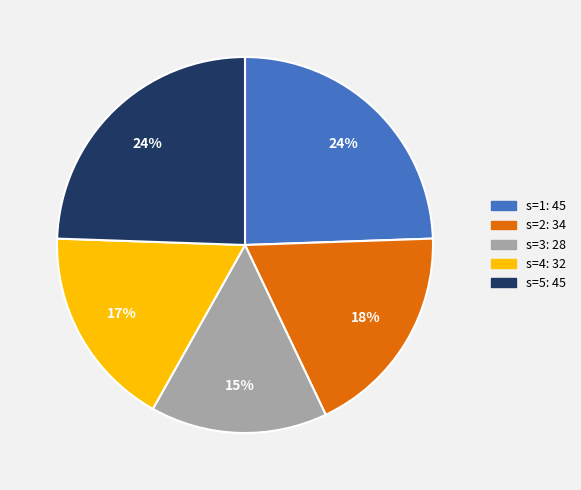

Is s=4 the majority of the pie?

No